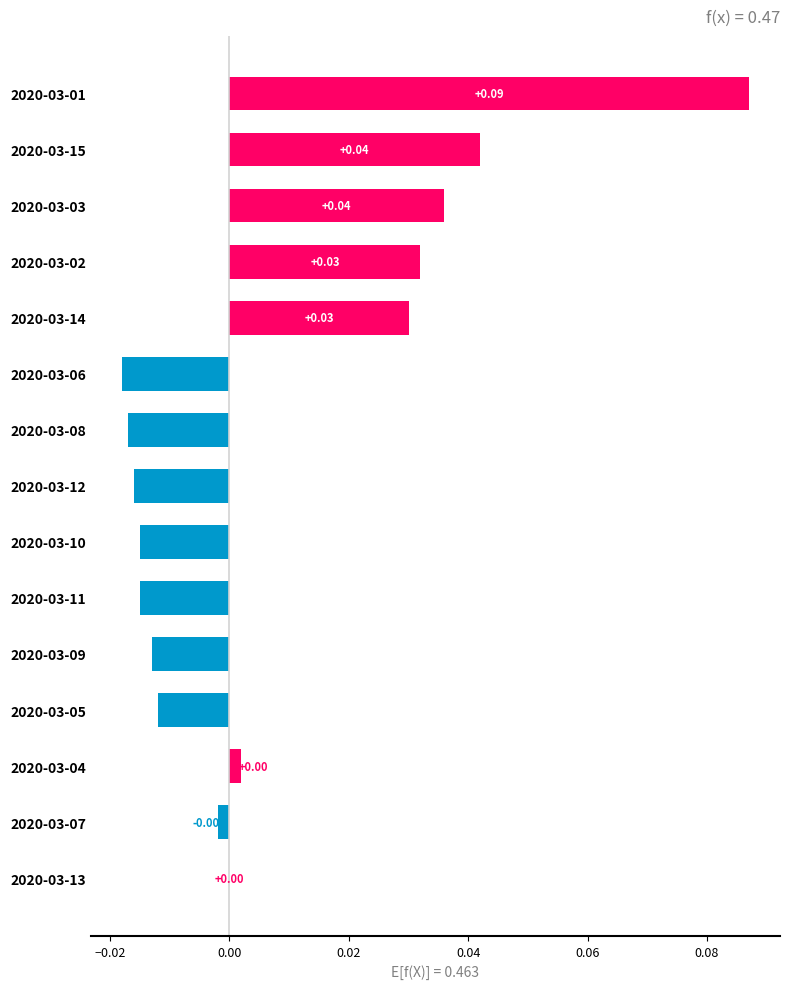

Between 2020-03-05 and 2020-03-07, which is larger?

2020-03-07